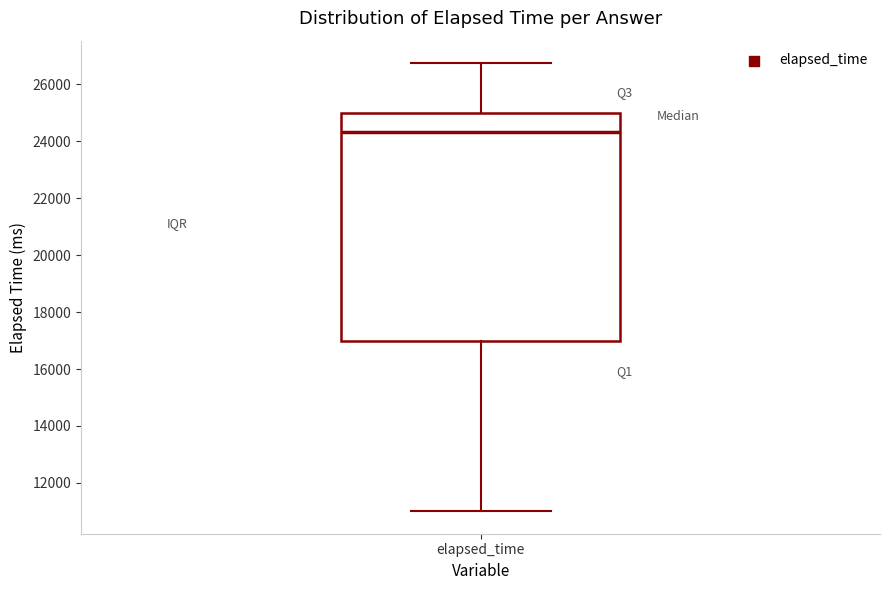

Read this box plot against the y-axis: the position of the median line, the range covered by the box, and the ends of both whiskers. The values are not printed on the chart, so give them approximately, as read against the axis.

median 24400, box 17000 to 25000, whiskers 11000 to 26800